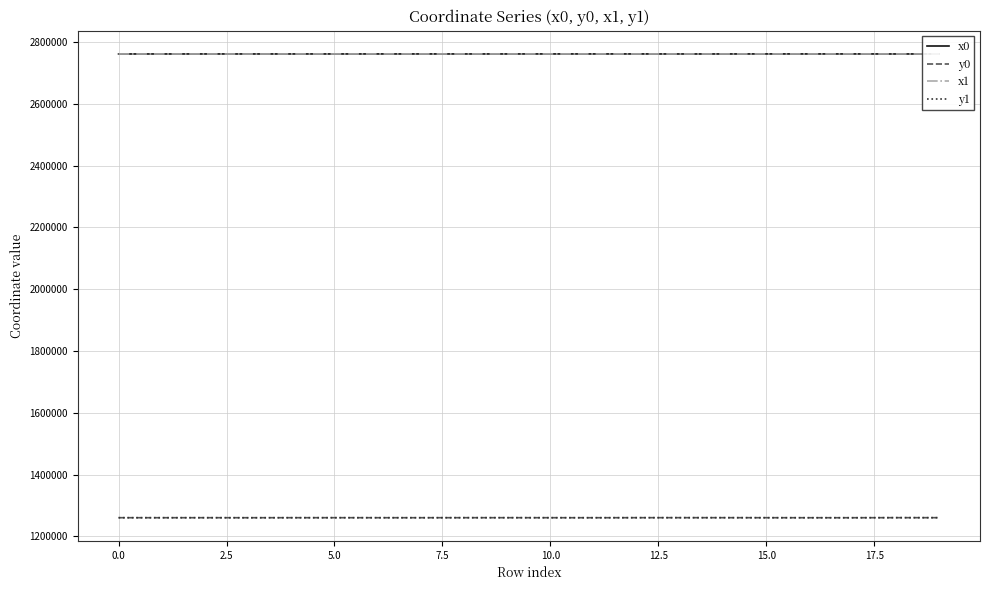

True or false: x0 and y1 cross at least once.

False